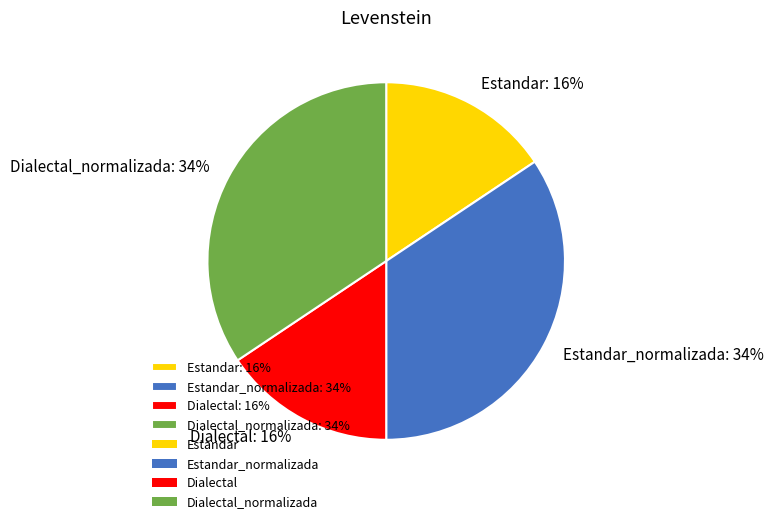

Is there a majority slice in this chart?

No